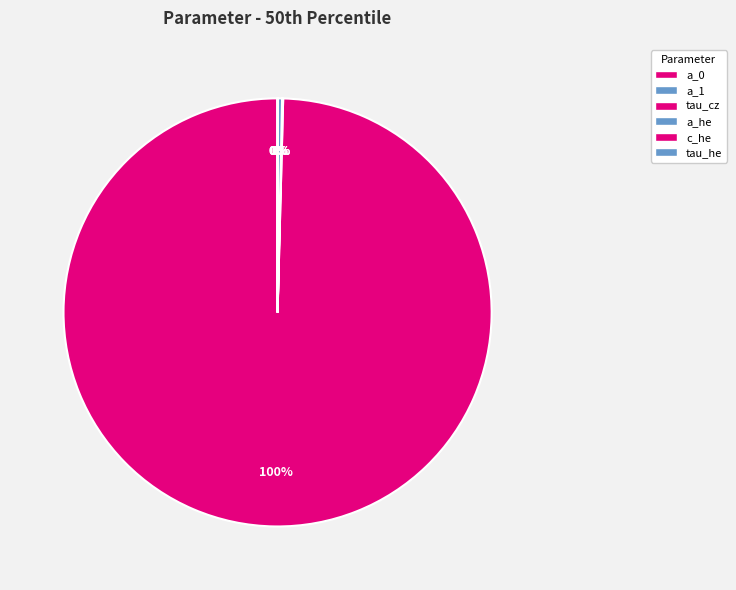

Does a_0 represent more than half of the total?

Yes